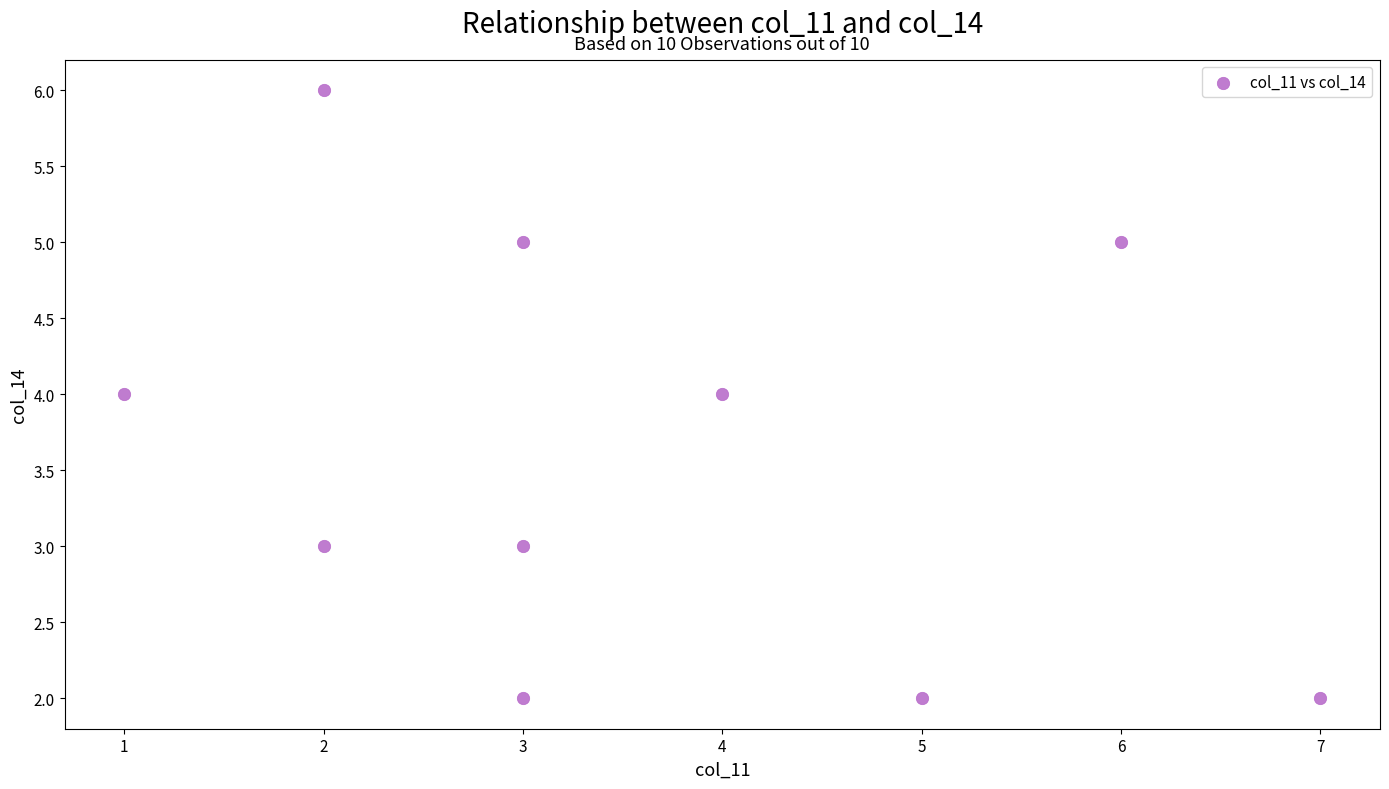

What is the range of Y values (max minus min)?

4